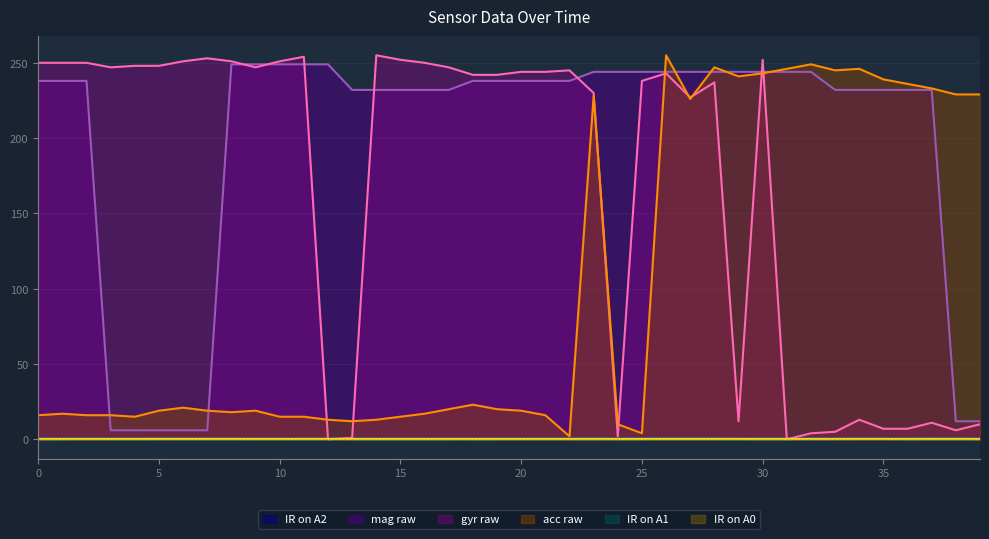

The value of IR on A1 at 31 is 0.2. True or false?

True